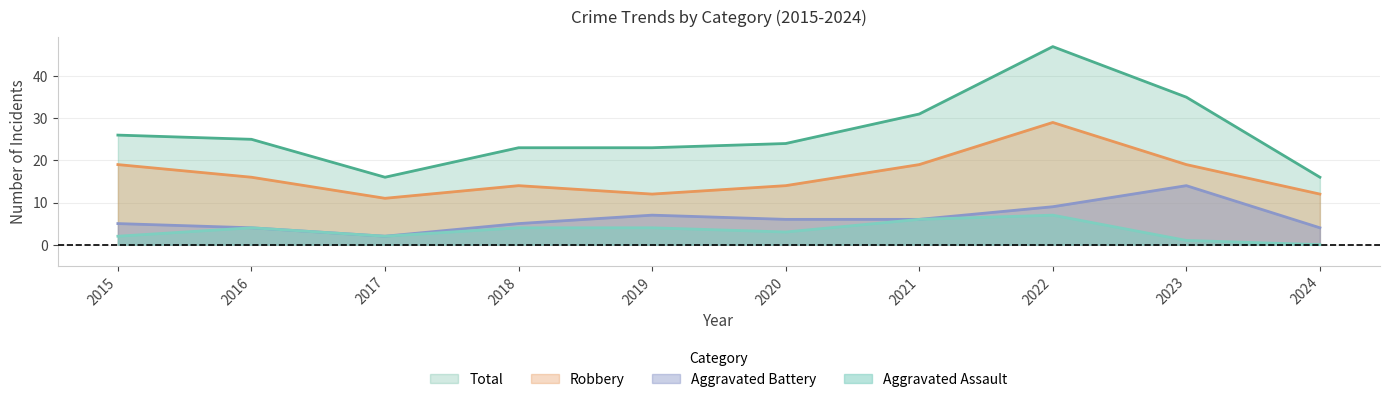

What is the average value of the Aggravated Assault series?

3